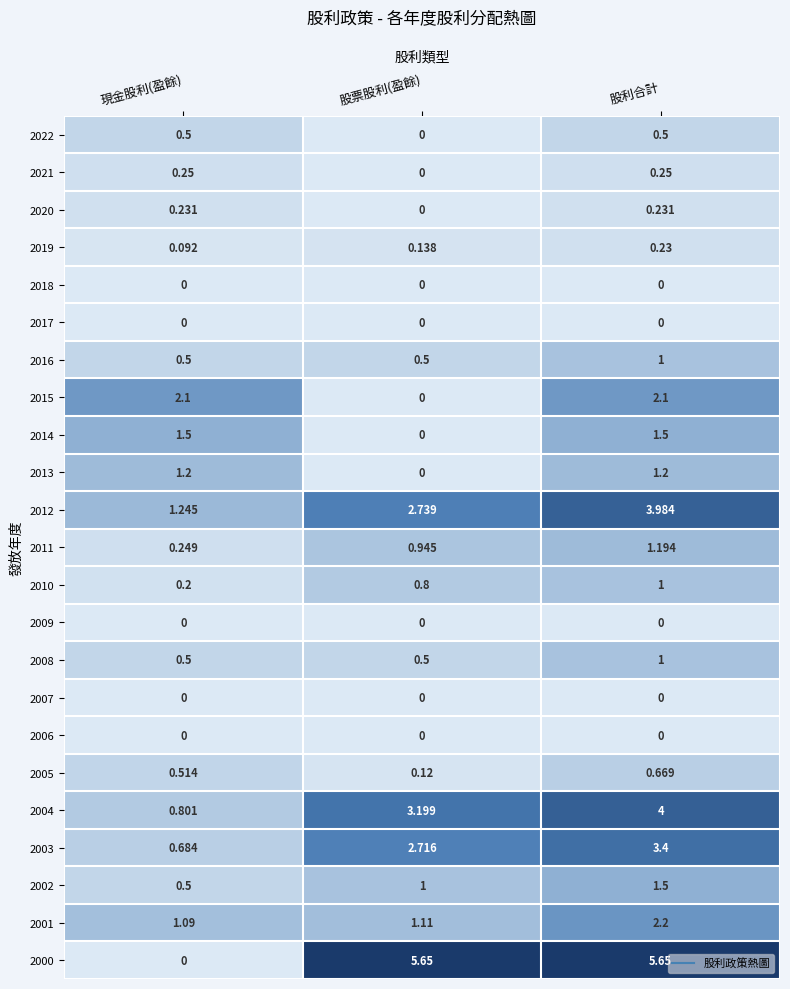

Rank the categories by 2010 value from lowest to highest.

現金股利(盈餘), 股票股利(盈餘), 股利合計